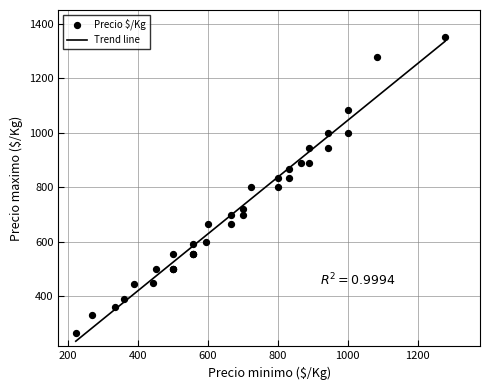

Which has a higher value, 556 or 1278?

1278